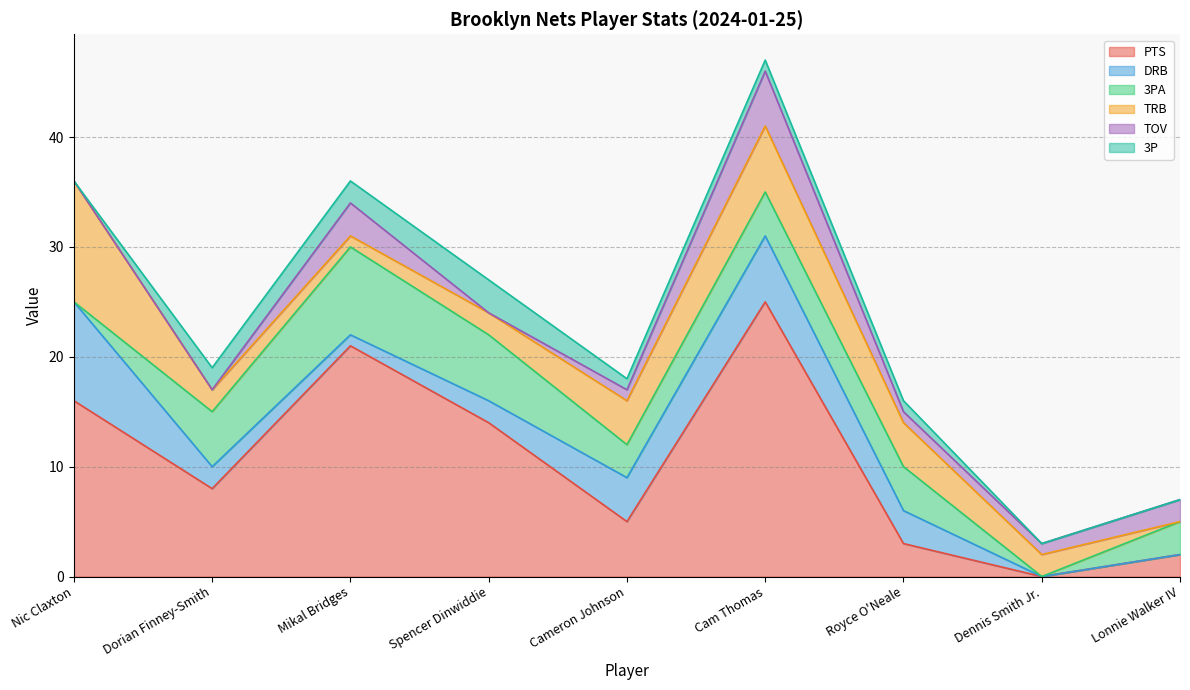

The 3P series shows 0 at Dennis Smith Jr.. True or false?

True